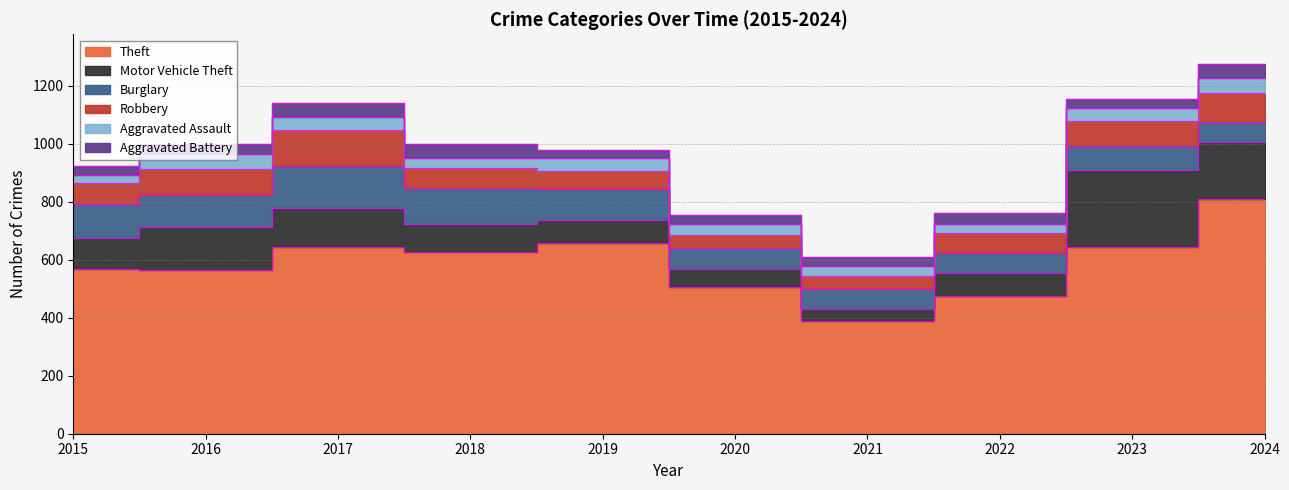

Which category has the lowest value in the Theft series?

2021